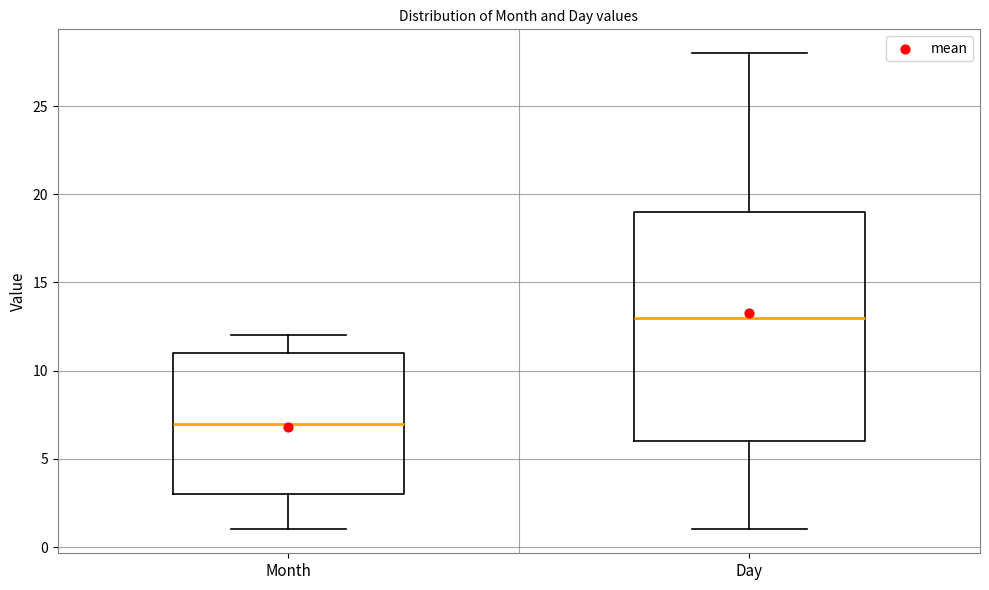

Where does the median line of the box for Day sit on the y-axis? The values are not printed on the chart, so give them approximately, as read against the axis.

13